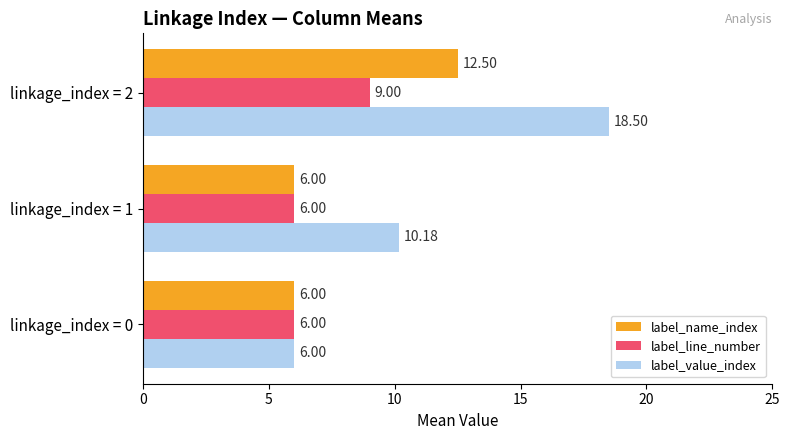

Is the value of label_line_number at linkage_index = 1 greater than the value of label_value_index at linkage_index = 1?

No